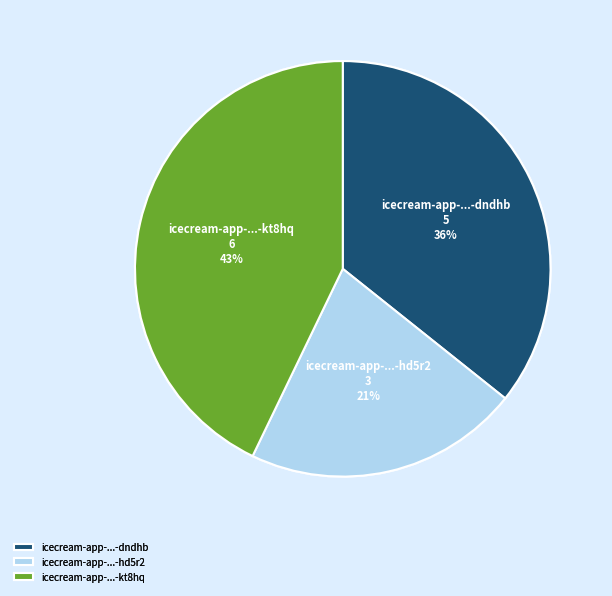

The icecream-app-...-kt8hq slice represents 56% of the pie. True or false?

False